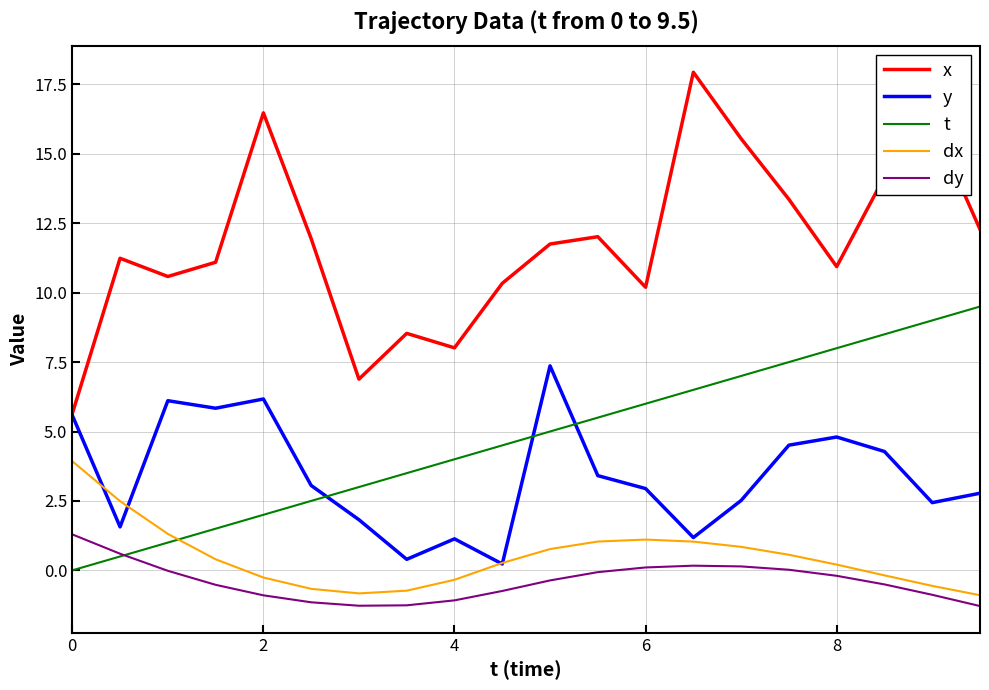

How many series are shown in this chart?

5